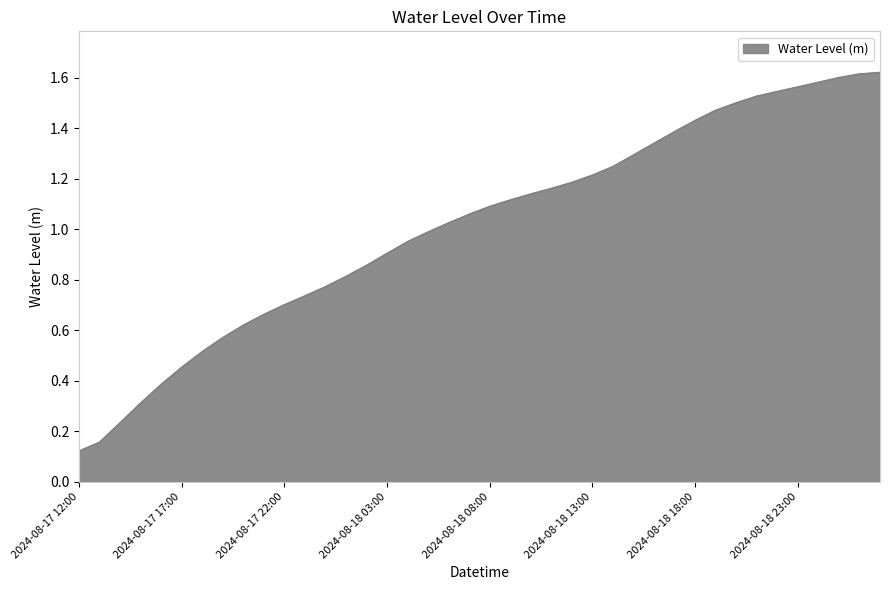

At which label does the data first exceed 1?

2024-08-18 06:00